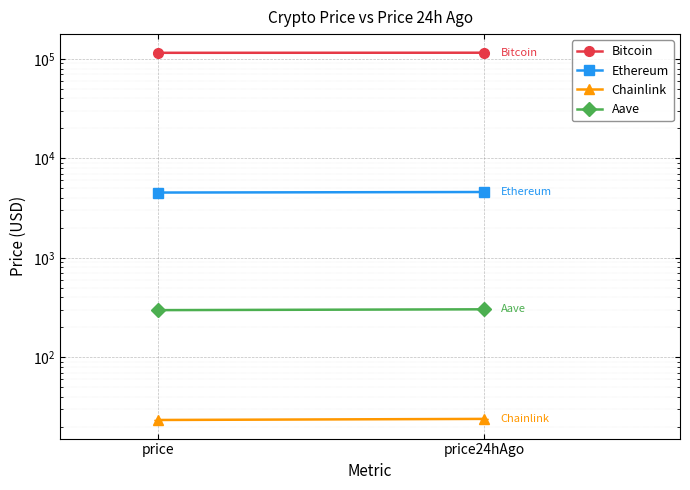

Between price and price24hAgo, which series saw the biggest shift?

Bitcoin